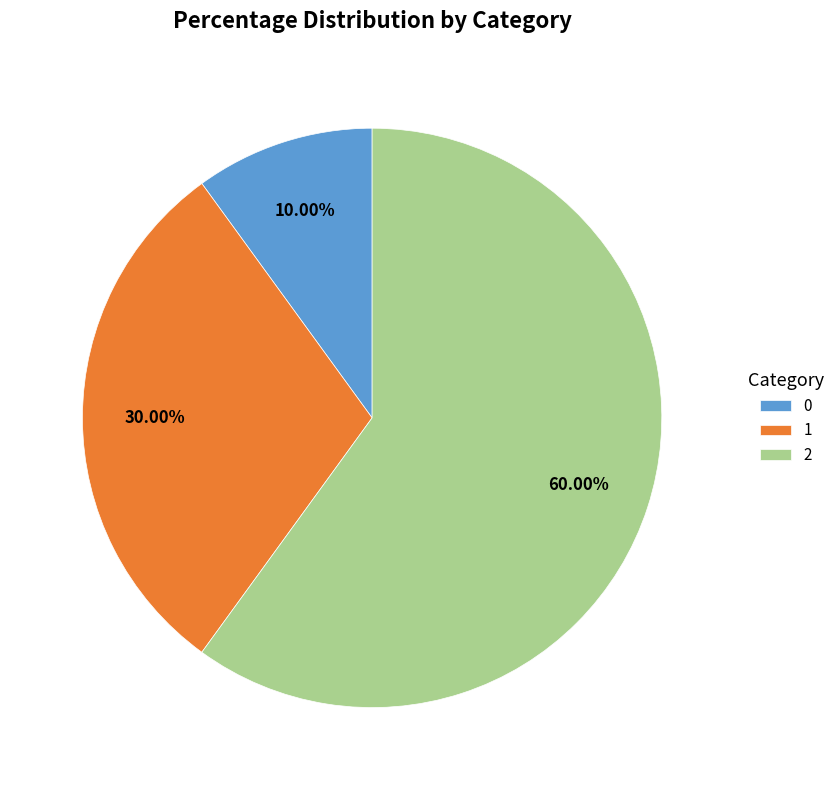

Do 1 and 0 together represent more than half of the pie?

No